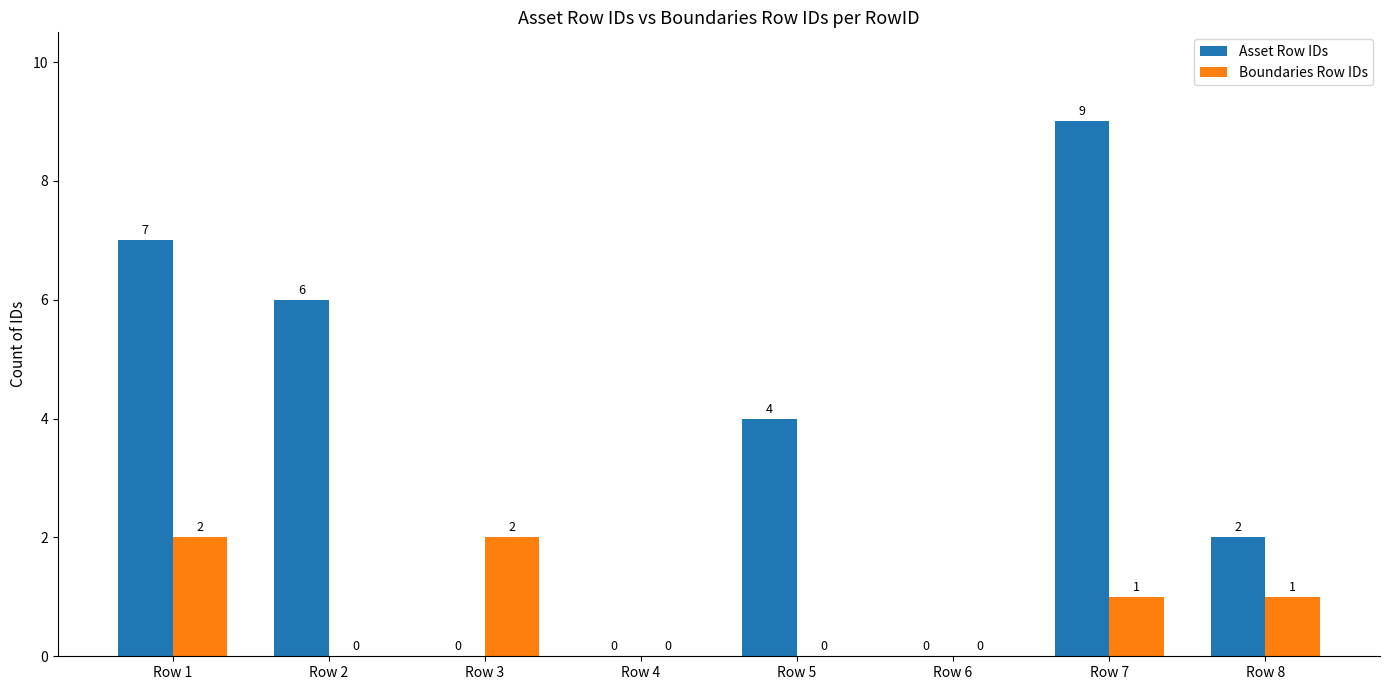

How many categories are shown in the chart?

8